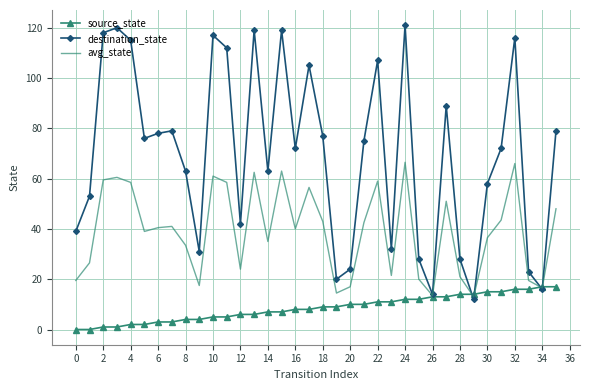

What is the greatest value displayed?

121.0